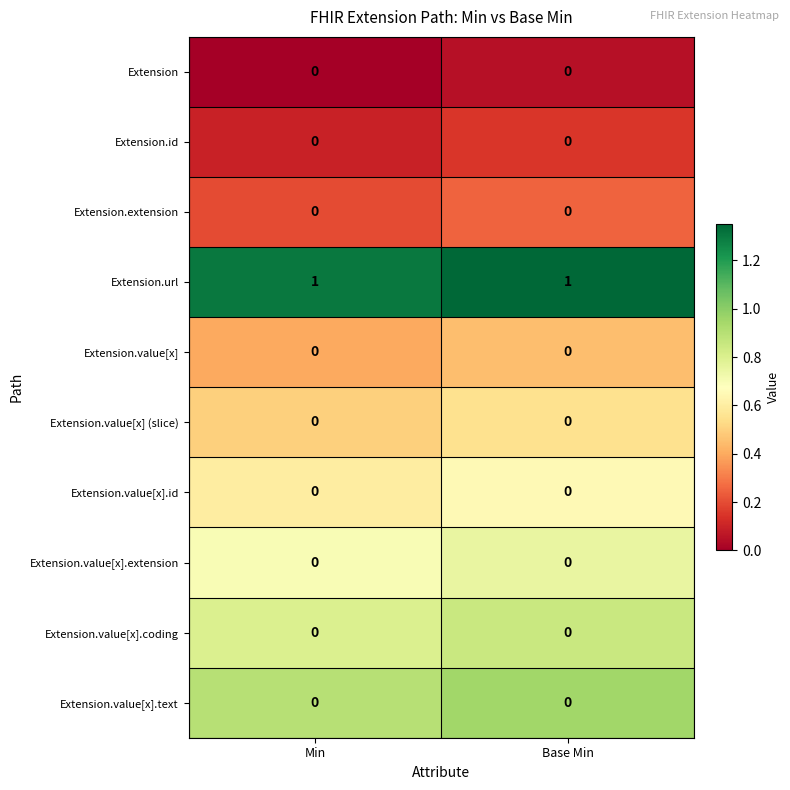

Reading left to right, transcribe all the data shown in this chart.

Extension: 0	0
Extension.id: 0	0
Extension.extension: 0	0
Extension.url: 1	1
Extension.value[x]: 0	0
Extension.value[x] (slice): 0	0
Extension.value[x].id: 0	0
Extension.value[x].extension: 0	0
Extension.value[x].coding: 0	0
Extension.value[x].text: 0	0